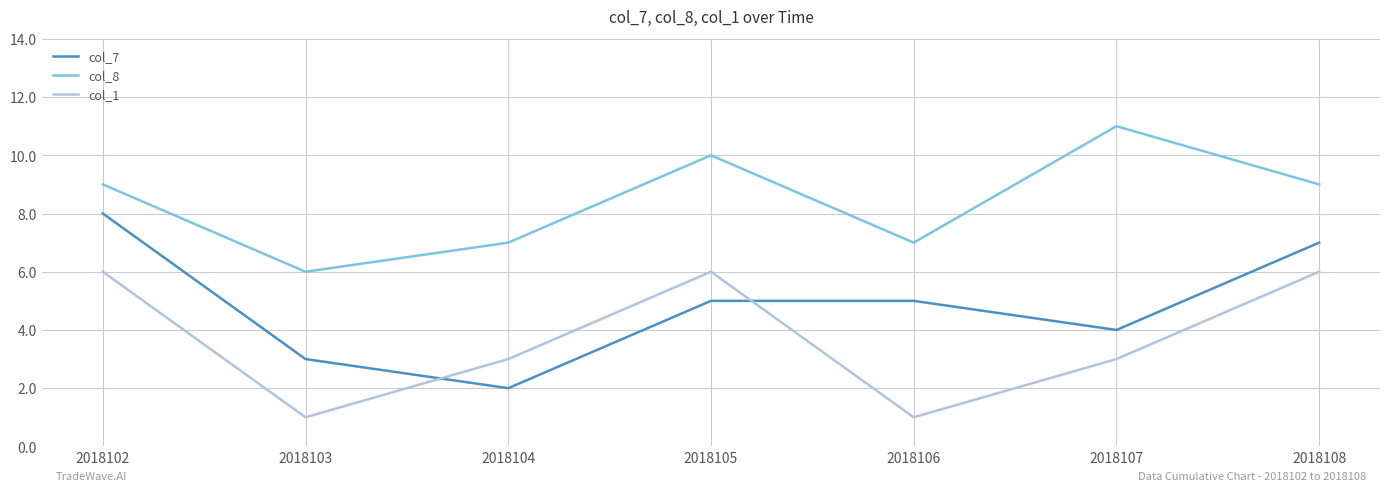

What is the spread (max minus min) of values at 2018108?

3